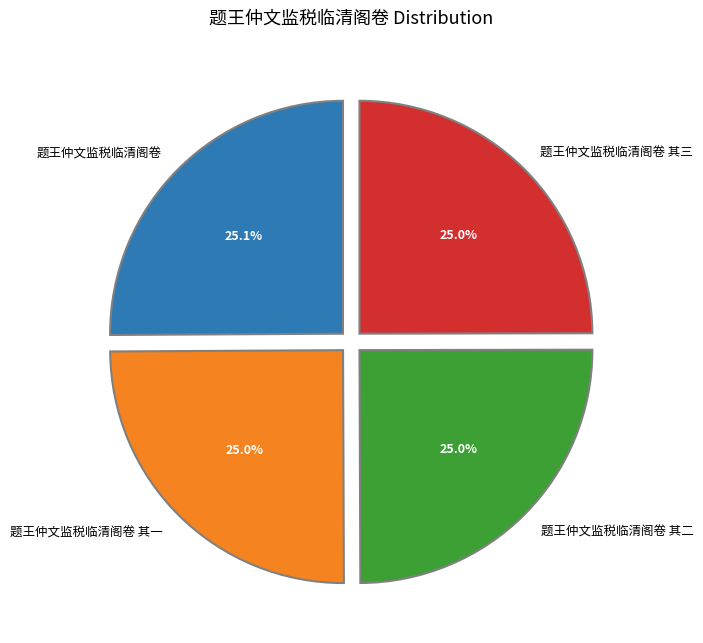

Is it true that 题王仲文监税临清阁卷 其三 is 14% of the pie?

False